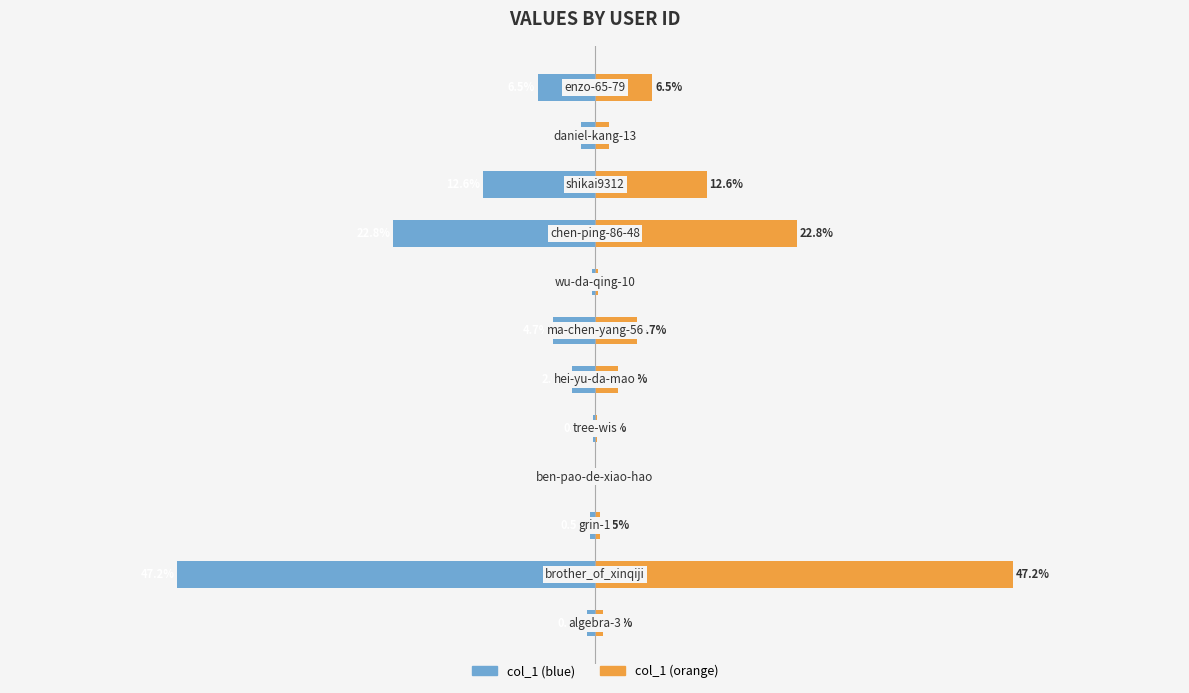

What is the average value of the col_1 (left) series?

-8.3